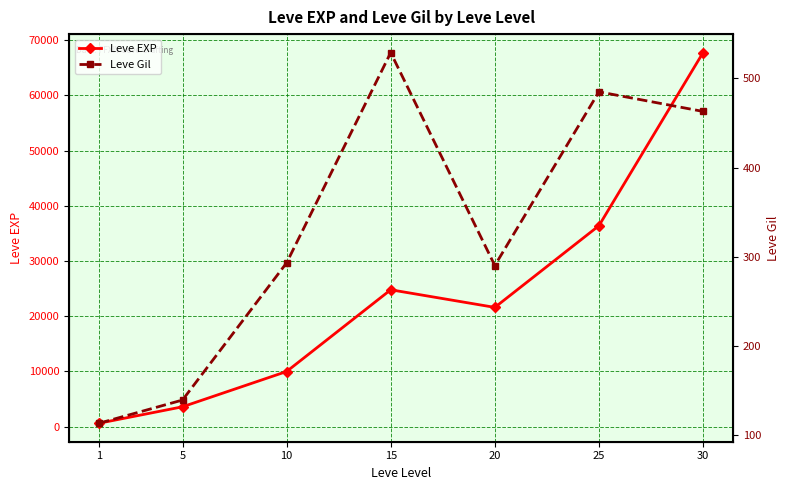

True or false: Leve EXP has a value of 803 at 5.

False